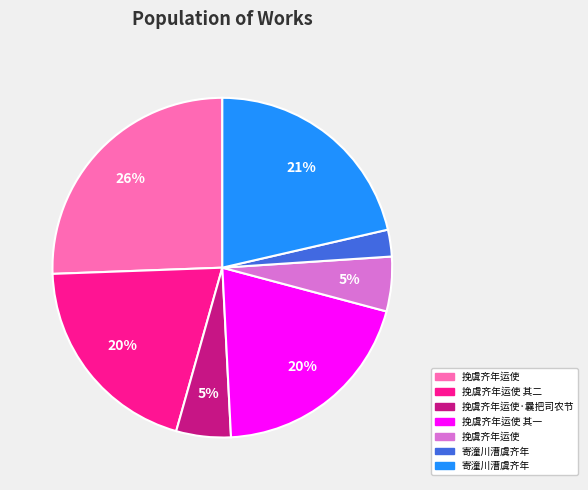

Is there any slice that represents more than half of the pie?

No